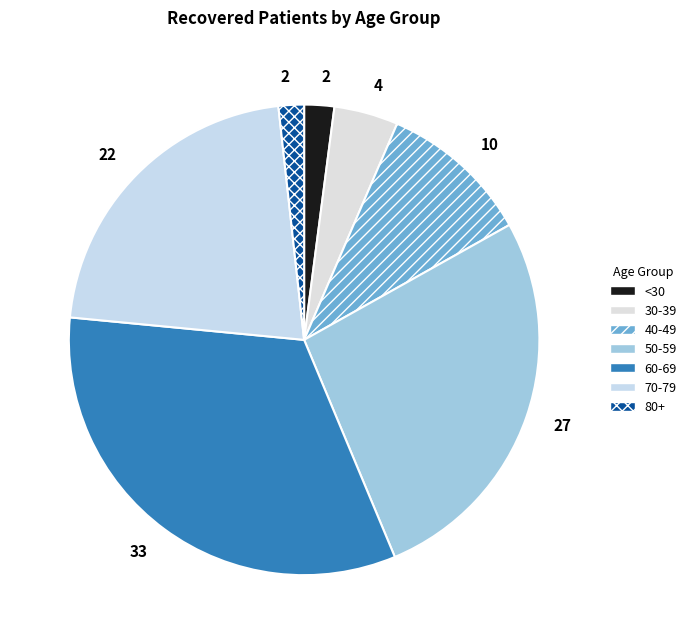

How many slices are in this pie chart?

7